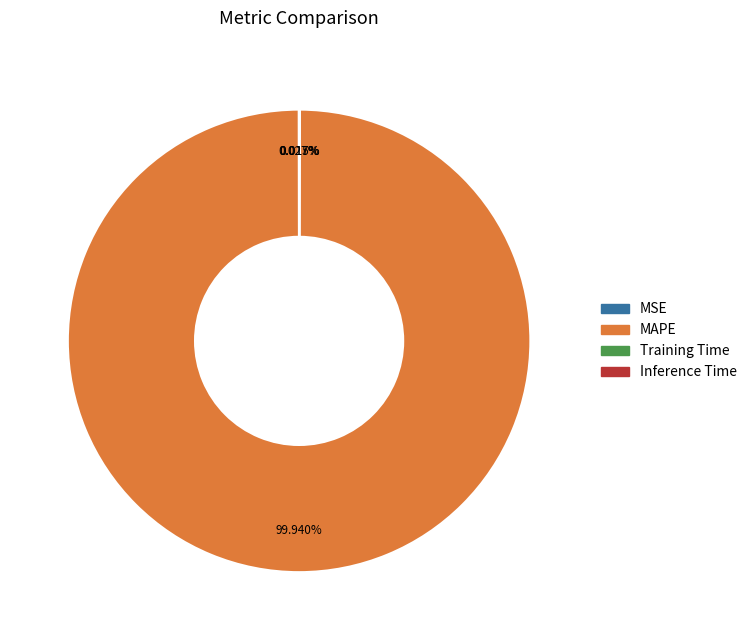

Which slice is the largest?

MAPE